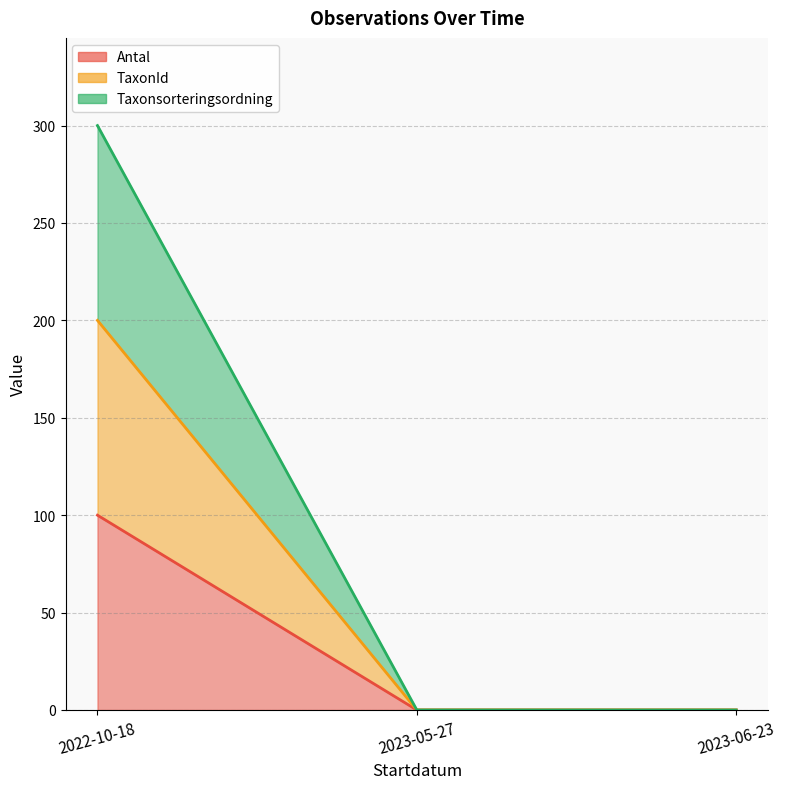

How many TaxonId values are between 0 and 300?

3